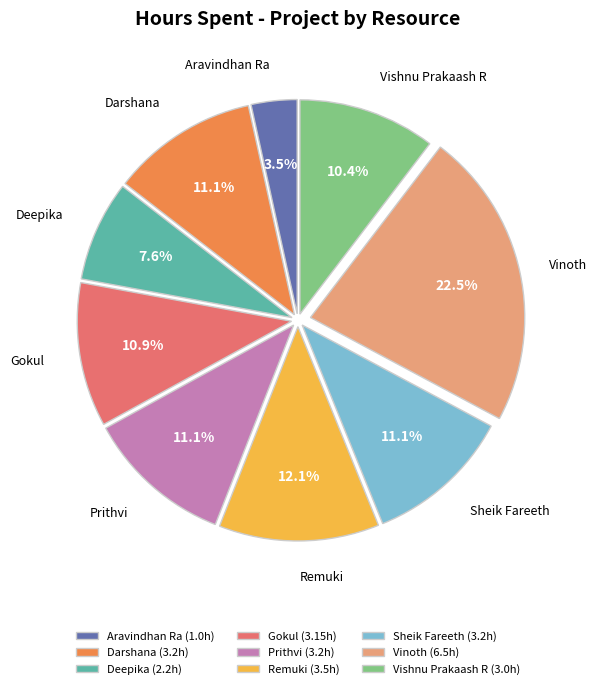

To the nearest percent, what is the difference between the largest and smallest slice percentages?

19%